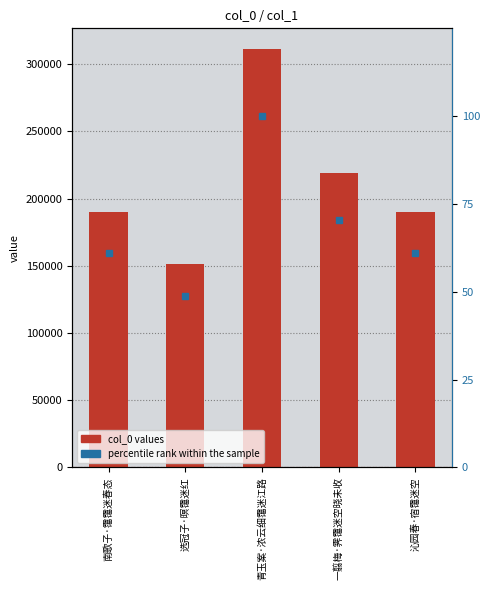

What is the difference between the maximum and minimum values in the percentile rank within the sample series?

51.3